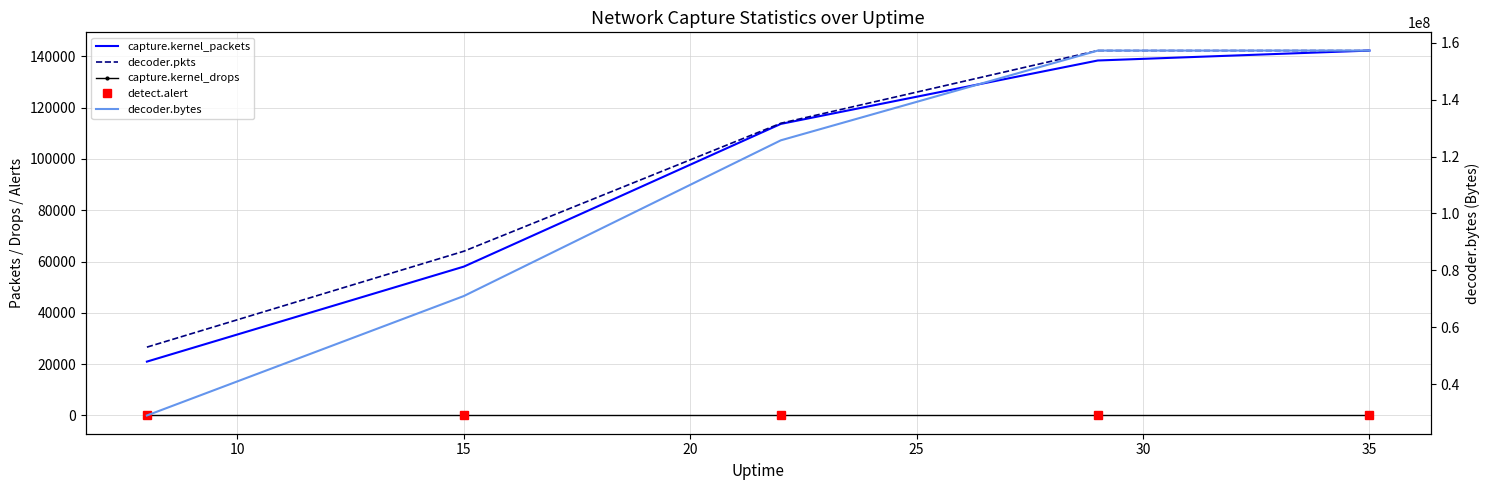

Is the value of detect.alert at 10 greater than the value of capture.kernel_packets at 20?

No